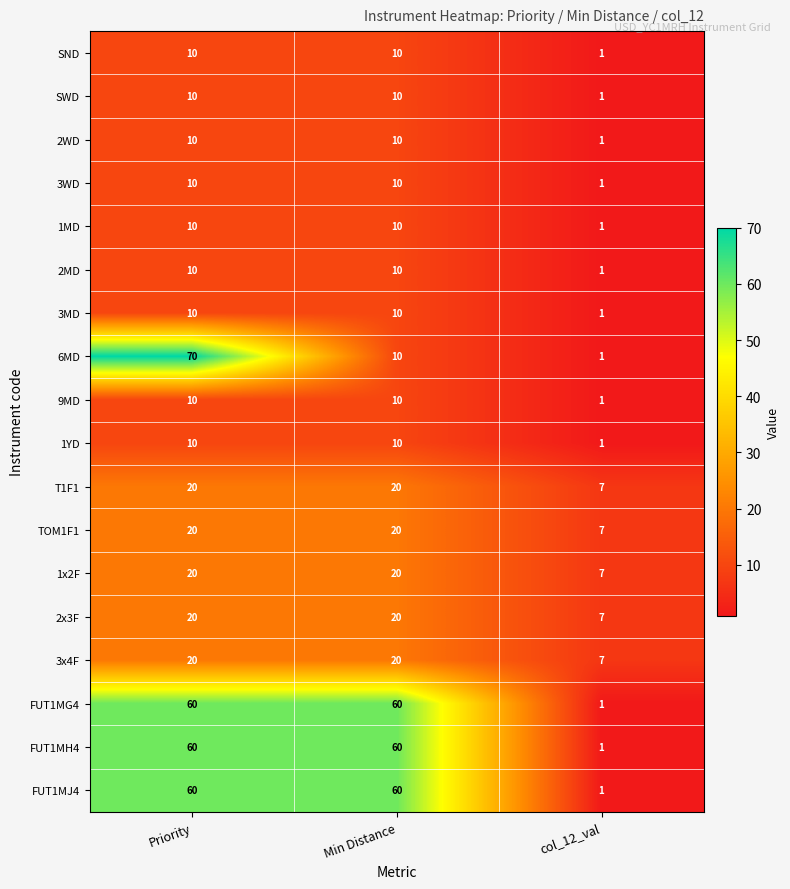

The value of 1x2F at Min Distance is 5. True or false?

False